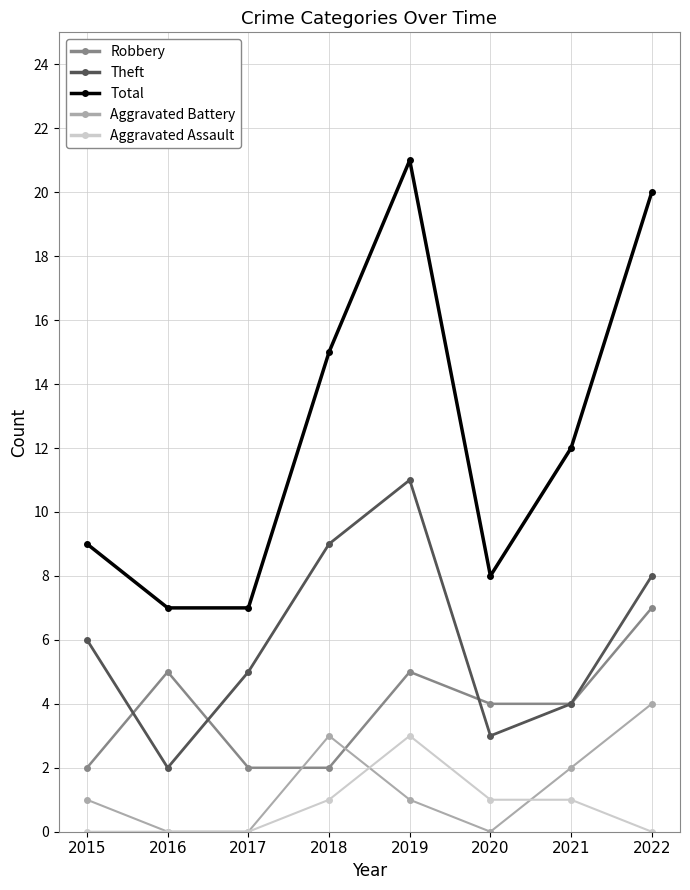

What is the average value of the Total series?

12